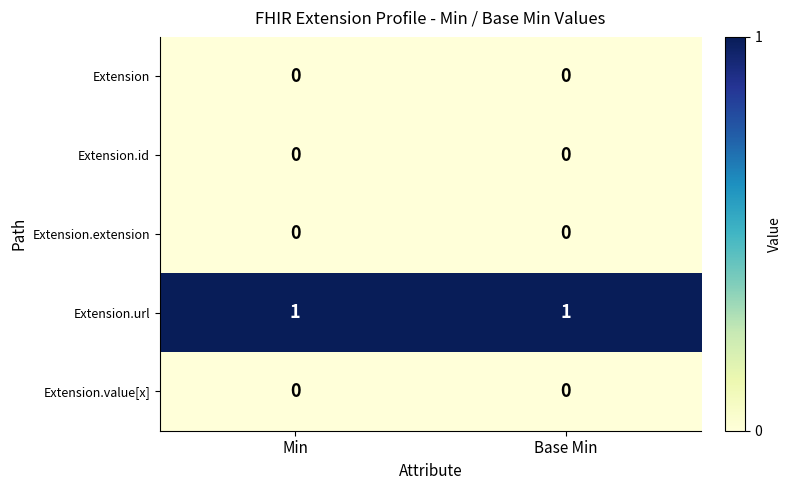

True or false: Extension.url has a value of 1 at Base Min.

True